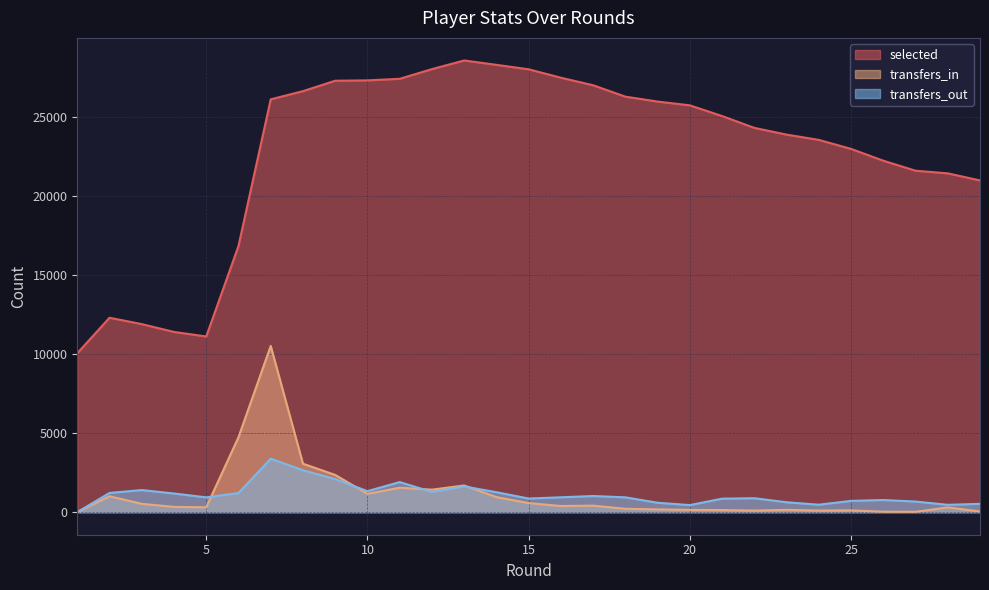

Which series changed the most between 21 and 24?

selected